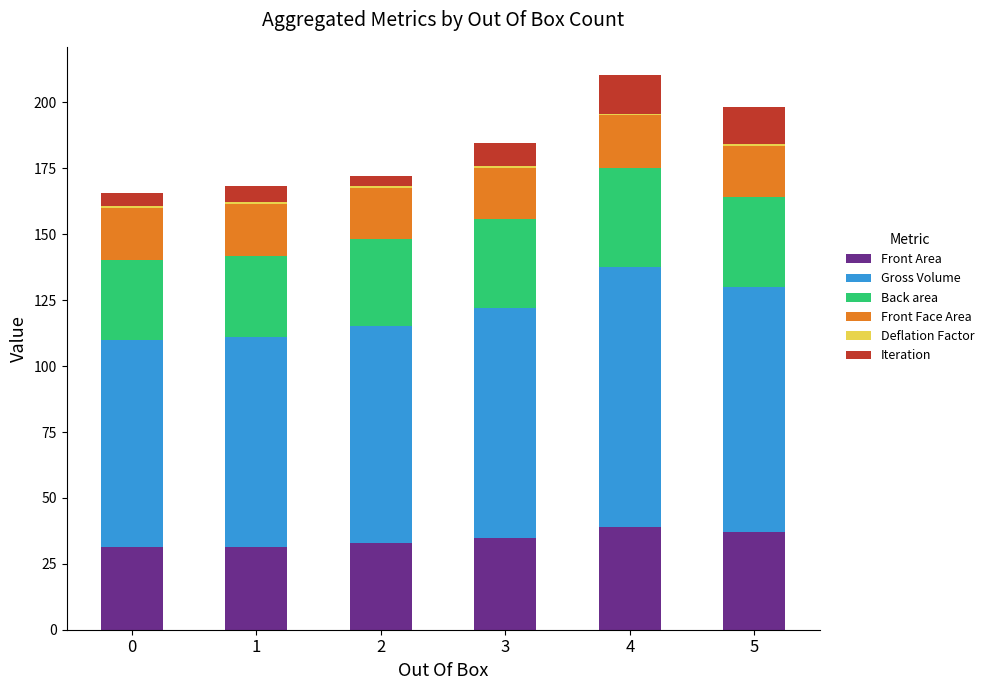

What is the sum of all Front Area values?

206.2